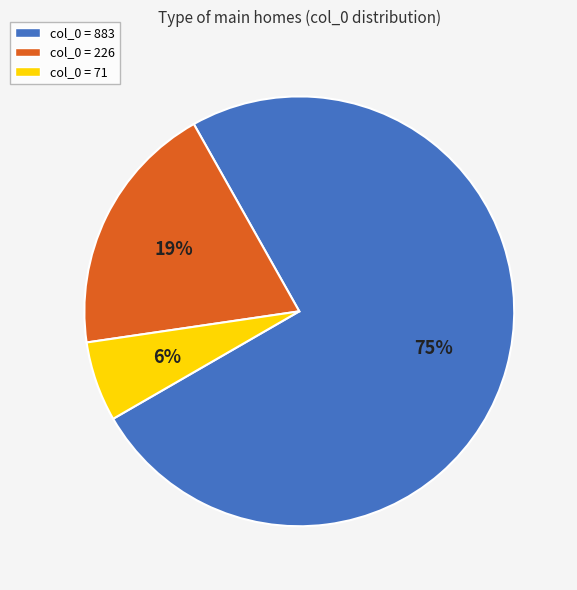

To the nearest percent, what is the average slice percentage?

33%